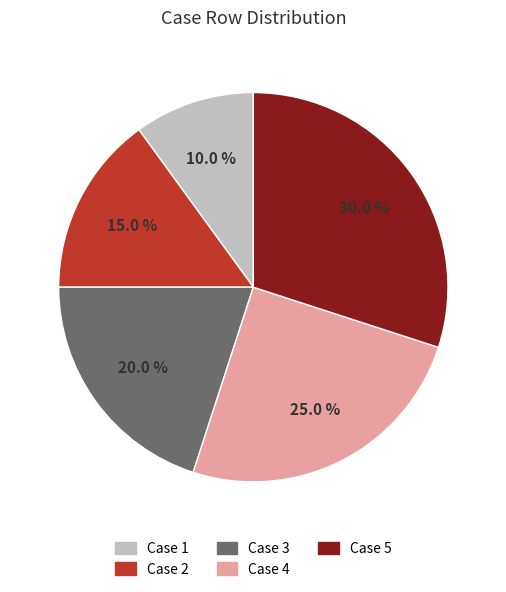

Is there a majority slice in this chart?

No